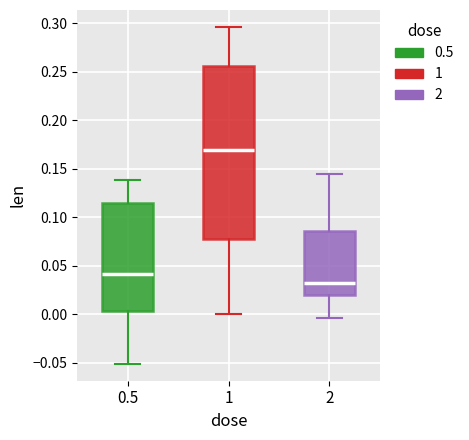

Reading left to right, read every box against the y-axis: the position of its median line, the range the box covers, and the ends of its whiskers. The values are not printed on the chart, so give them approximately, as read against the axis.

0.5: median 0.040, box 0.005 to 0.115, whiskers -0.050 to 0.140
1: median 0.170, box 0.080 to 0.255, whiskers 0.000 to 0.295
2: median 0.030, box 0.020 to 0.085, whiskers -0.005 to 0.145